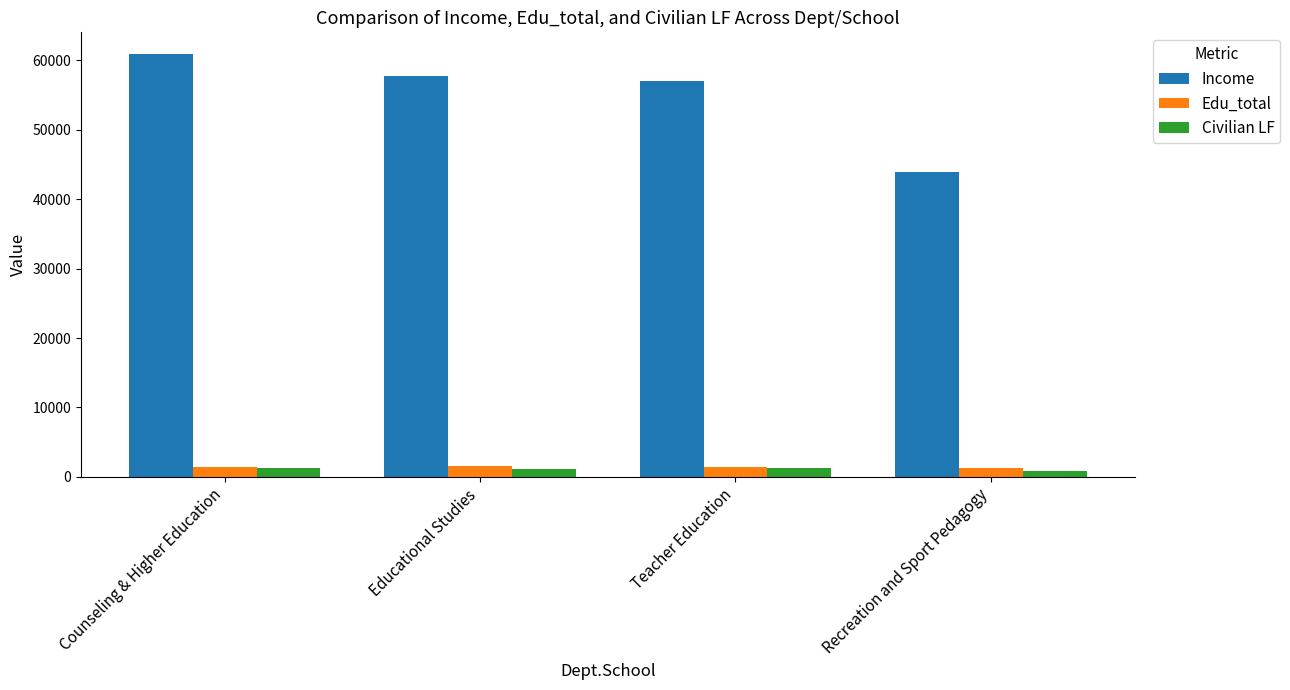

How many series are shown in this chart?

3